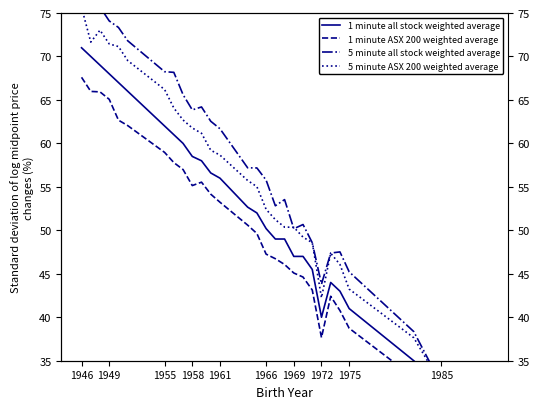

Which series has the largest total across all categories?

5 minute all stock weighted average